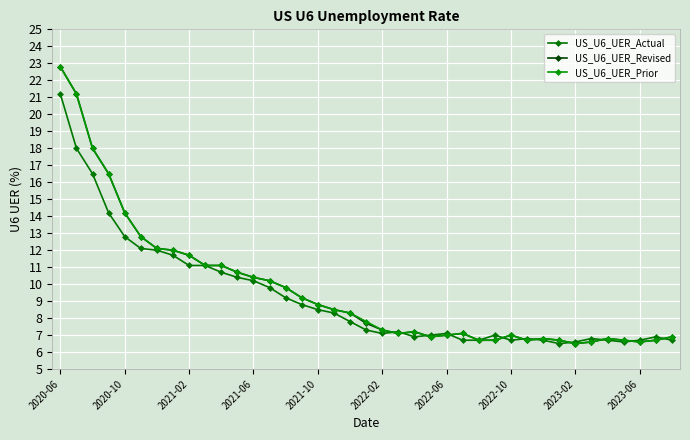

How many lines are shown in the chart?

3